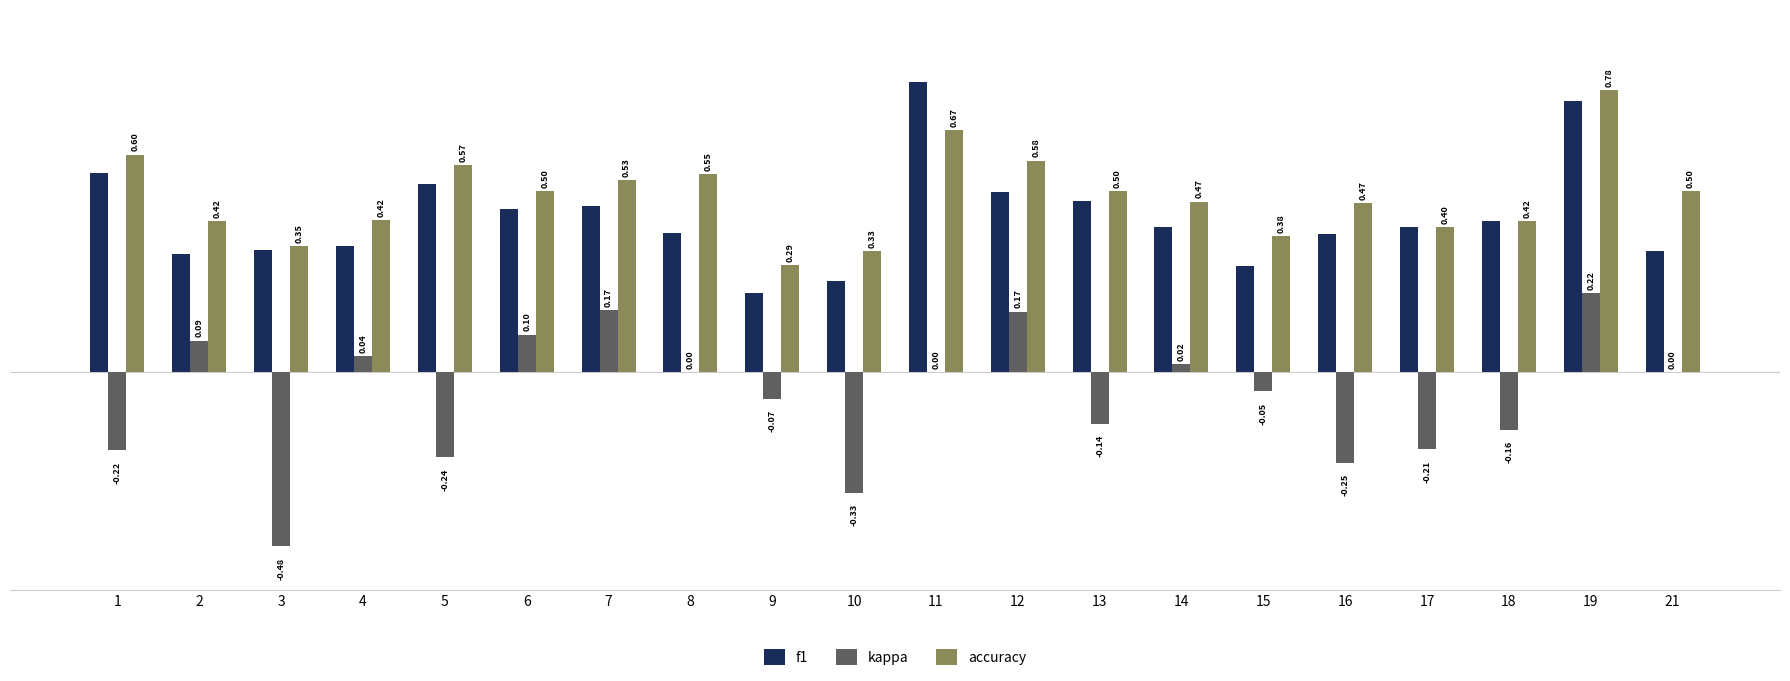

What is the total value across all series at 2?

0.8